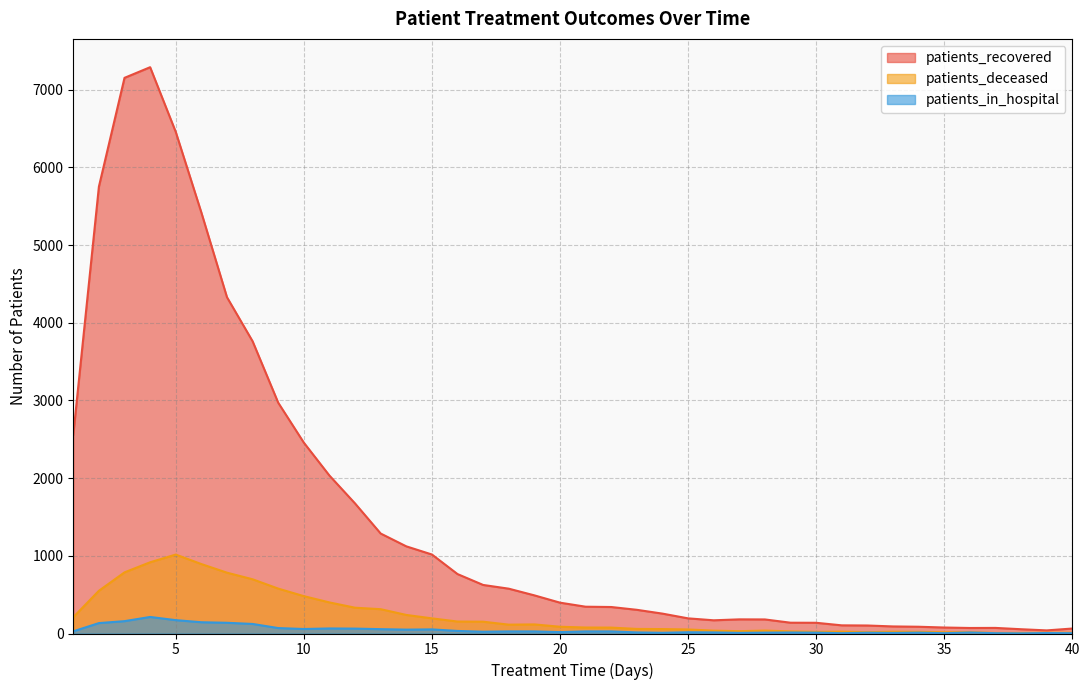

What is the greatest value displayed?

7290